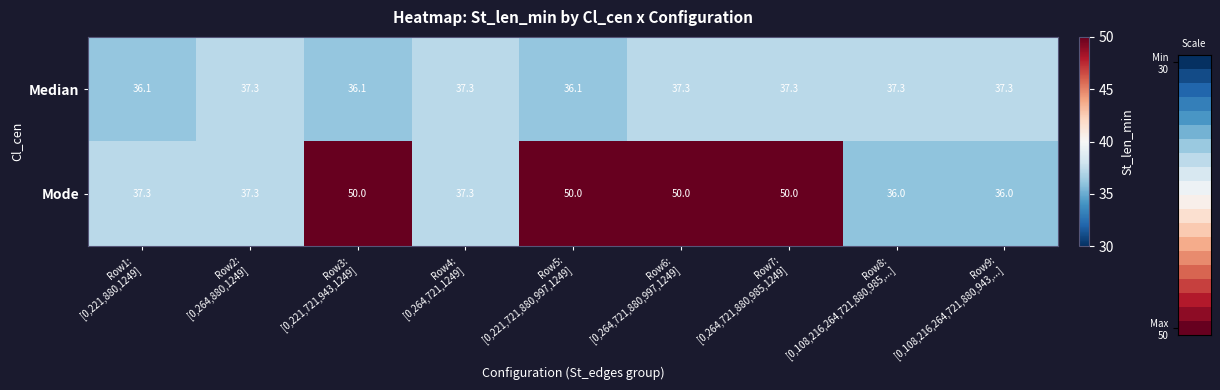

At Row9:
[0,108,216,264,721,880,943,...], list the series in order from largest to smallest.

Median, Mode